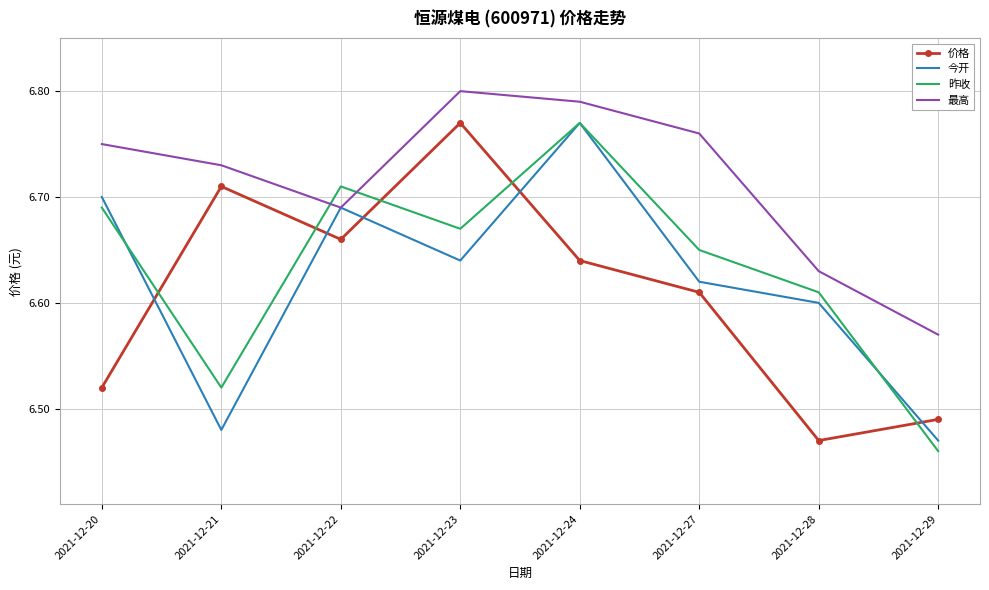

Rank the series at 2021-12-27 from lowest to highest value.

价格, 今开, 昨收, 最高